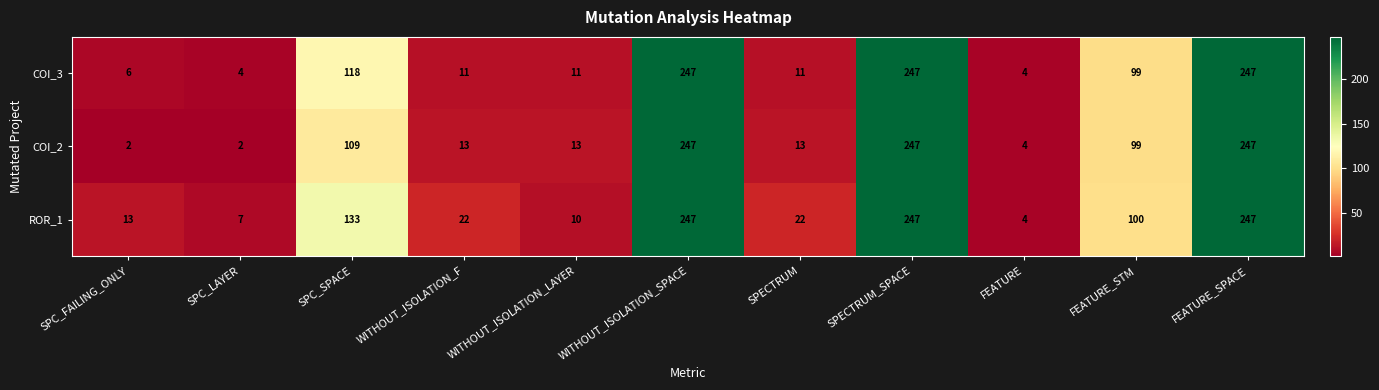

What is the difference between the maximum and minimum values in the COI_2 series?

245